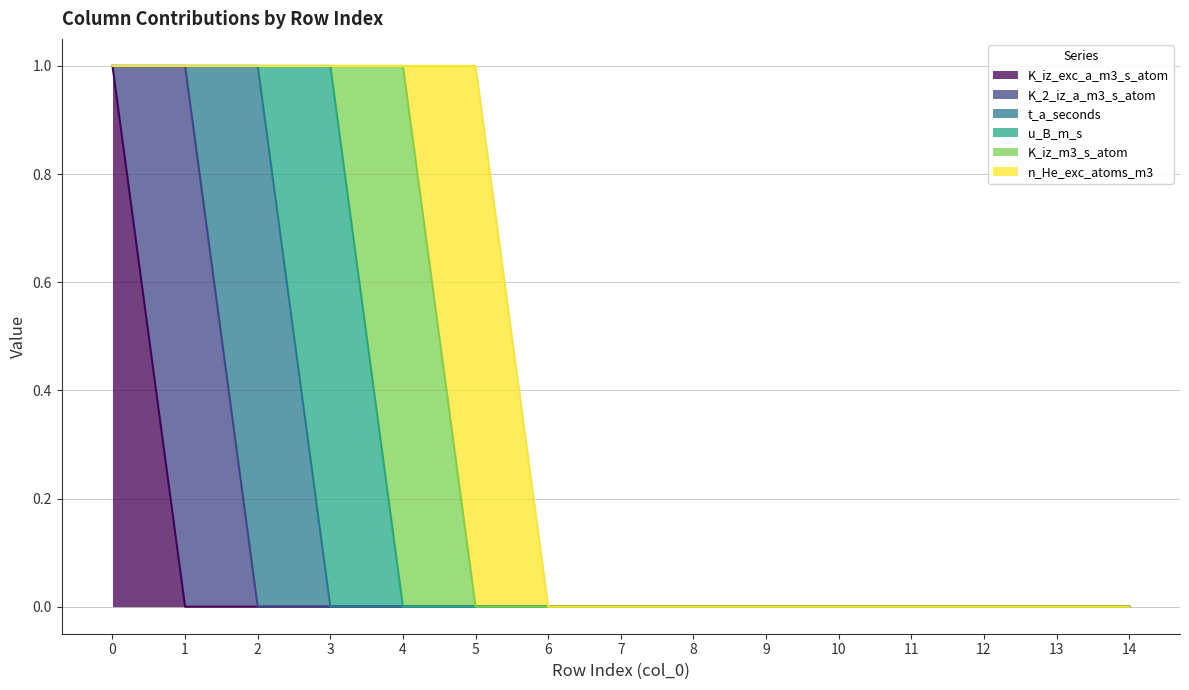

Reading right to left, extract all data points from this chart.

K_iz_exc_a_m3_s_atom: 14=0	13=0	12=0	11=0	10=0	9=0	8=0	7=0	6=0	5=0	4=0	3=0	2=0	1=0	0=1
K_2_iz_a_m3_s_atom: 14=0	13=0	12=0	11=0	10=0	9=0	8=0	7=0	6=0	5=0	4=0	3=0	2=0	1=1	0=0
t_a_seconds: 14=0	13=0	12=0	11=0	10=0	9=0	8=0	7=0	6=0	5=0	4=0	3=0	2=1	1=0	0=0
u_B_m_s: 14=0	13=0	12=0	11=0	10=0	9=0	8=0	7=0	6=0	5=0	4=0	3=1	2=0	1=0	0=0
K_iz_m3_s_atom: 14=0	13=0	12=0	11=0	10=0	9=0	8=0	7=0	6=0	5=0	4=1	3=0	2=0	1=0	0=0
n_He_exc_atoms_m3: 14=0	13=0	12=0	11=0	10=0	9=0	8=0	7=0	6=0	5=1	4=0	3=0	2=0	1=0	0=0